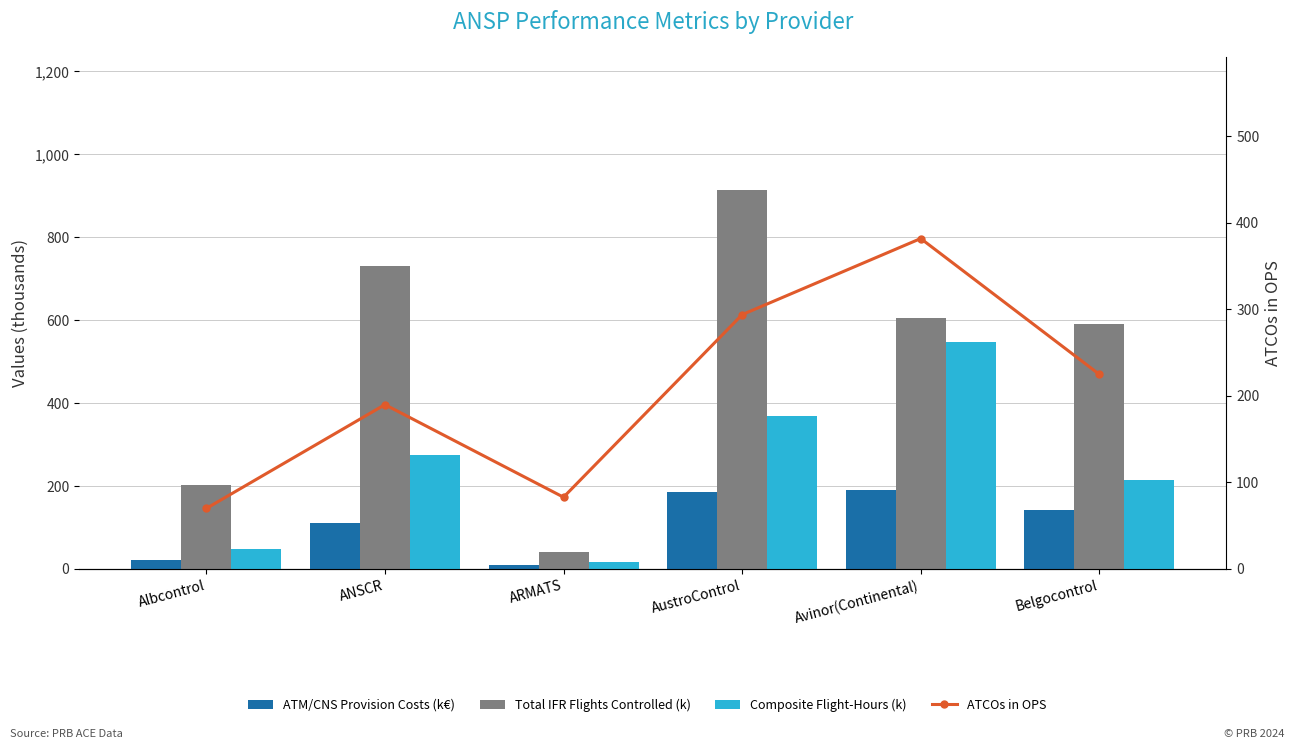

How many series are shown in this chart?

4